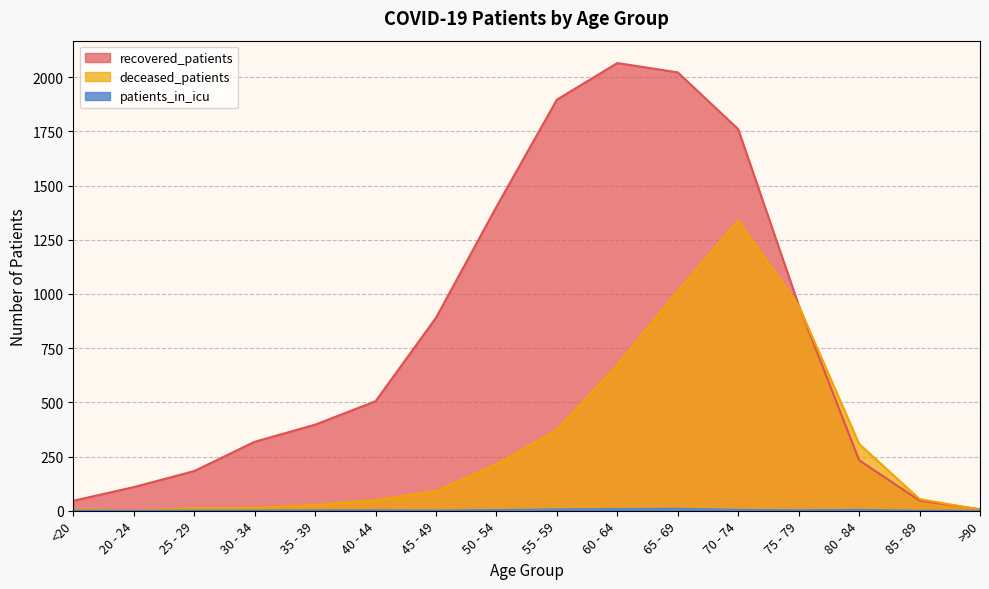

Which series has the widest spread of values?

recovered_patients